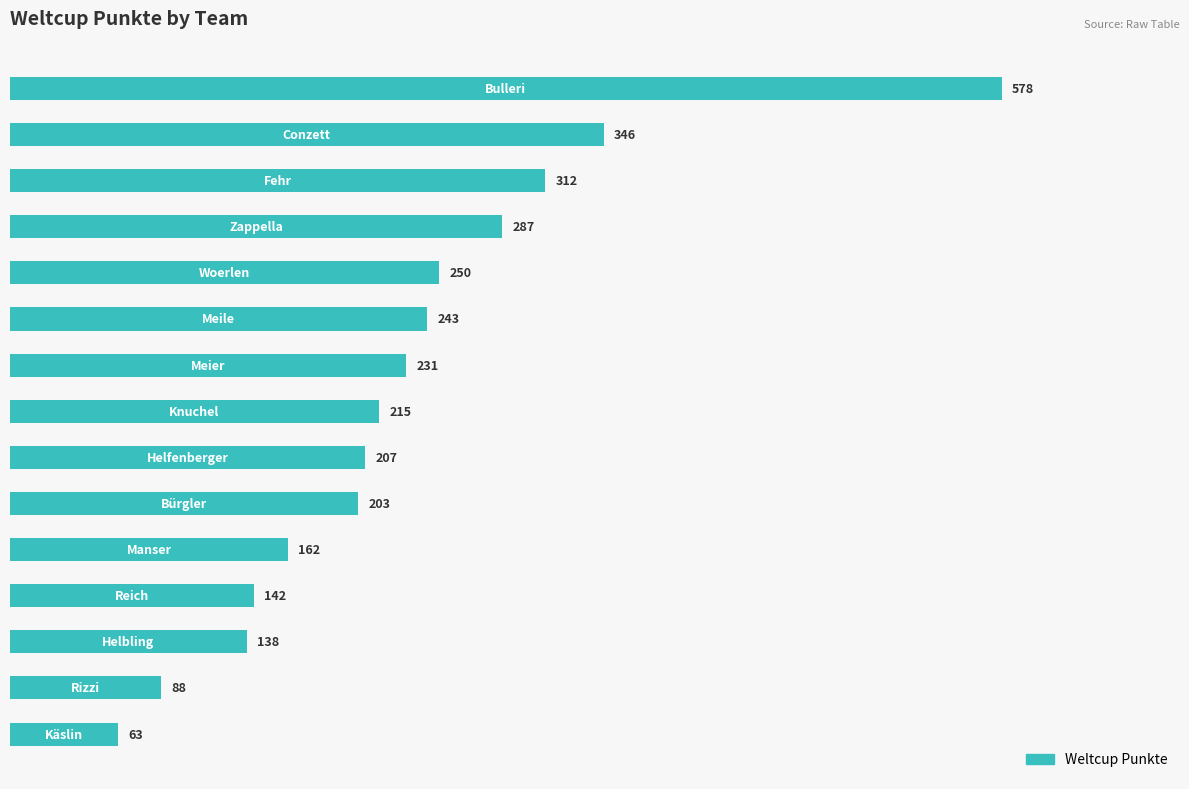

Reading top to bottom, transcribe all the data shown in this chart.

578	346	312	287	250	243	231	215	207	203	162	142	138	88	63